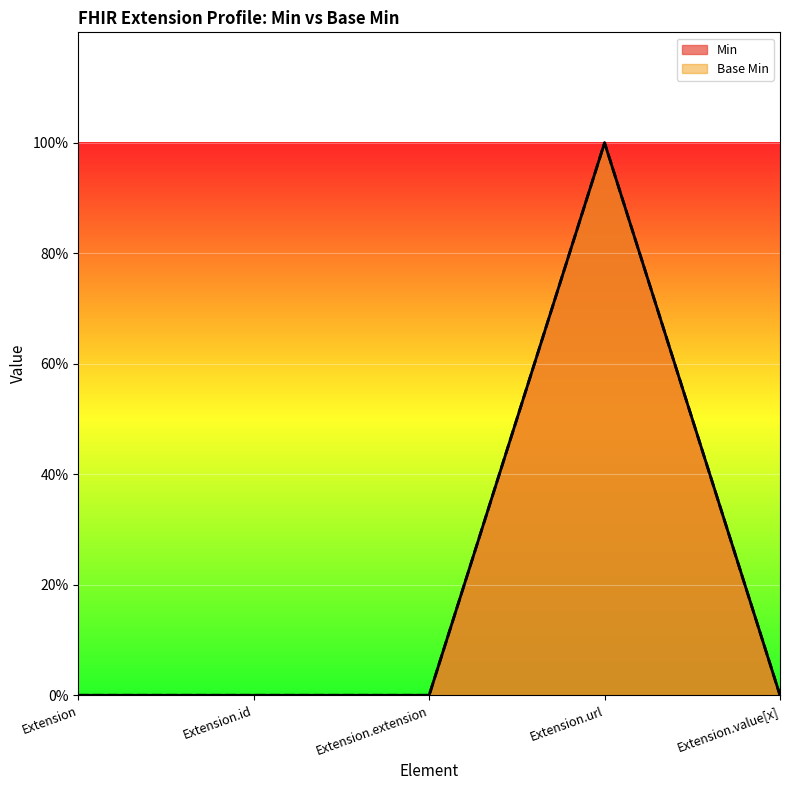

Between Extension.extension and Extension.url, which series saw the biggest shift?

Min